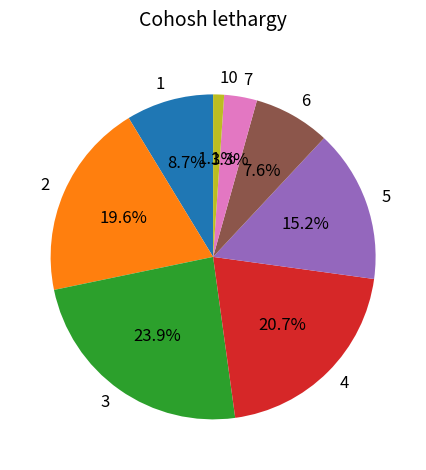

To the nearest percent, what is the difference between the largest and smallest slice percentages?

23%